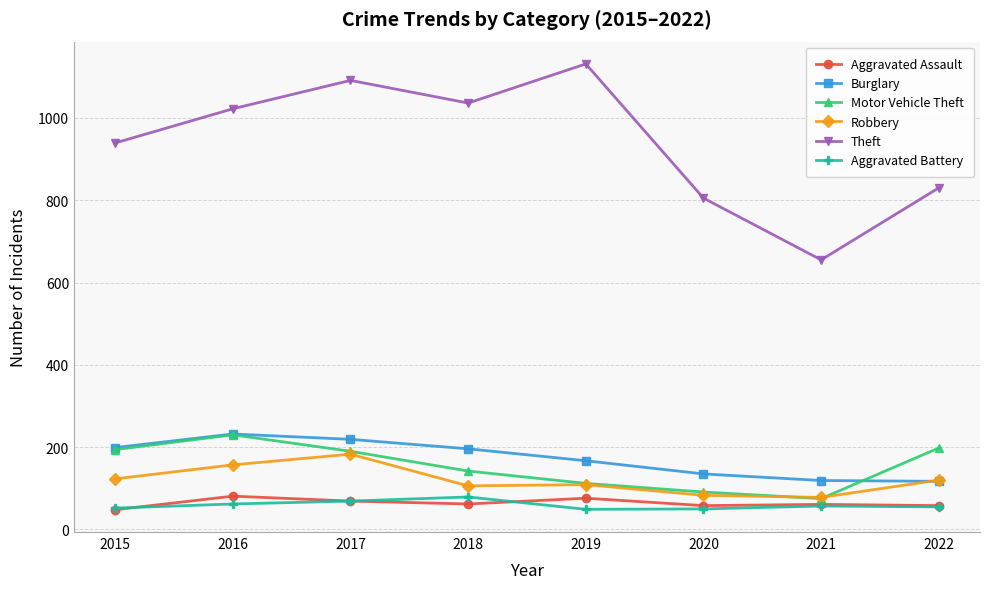

The Robbery series shows 157 at 2016. True or false?

True